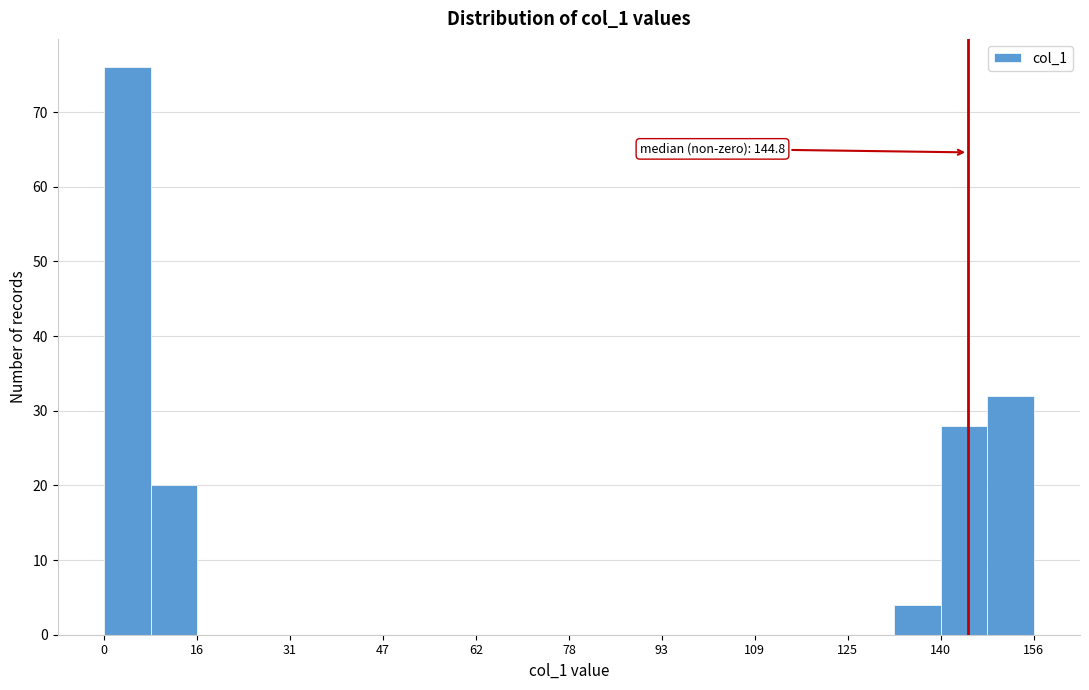

Read against the x-axis, roughly where is the centre of the tallest bar?

4